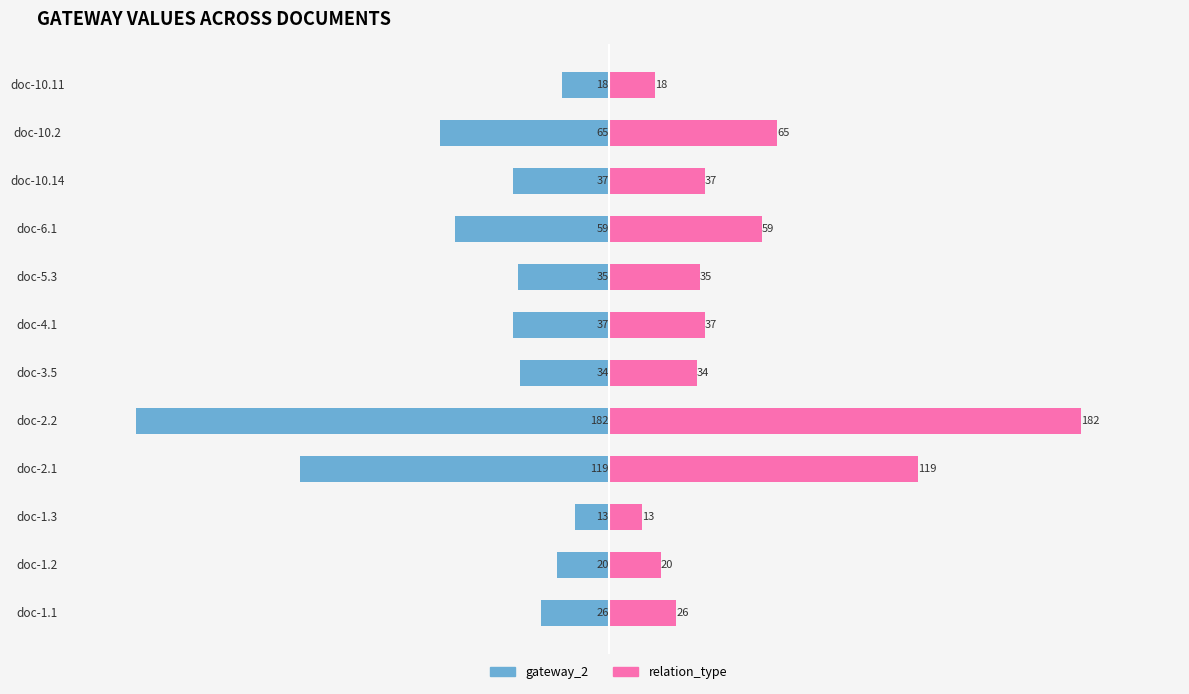

Which series changed the most between 150 and 250?

gateway_2